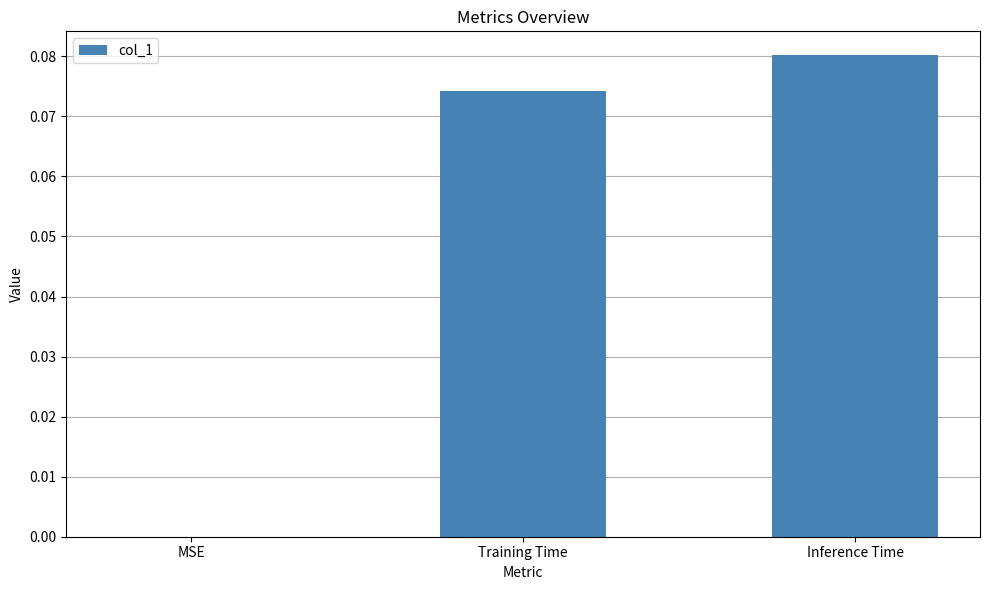

Which label corresponds to the largest value in the chart?

Inference Time